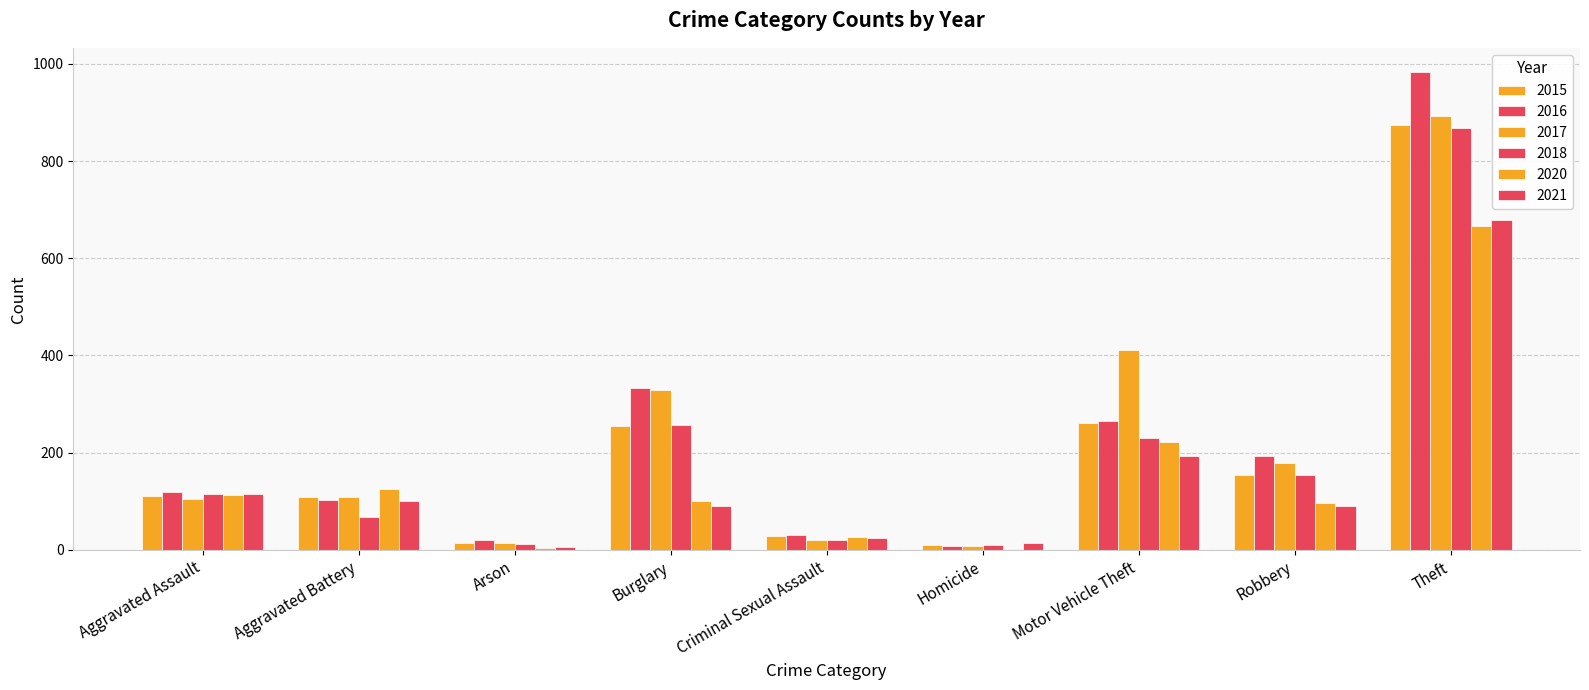

Is it true that 2017 equals 411 at Motor Vehicle Theft?

True